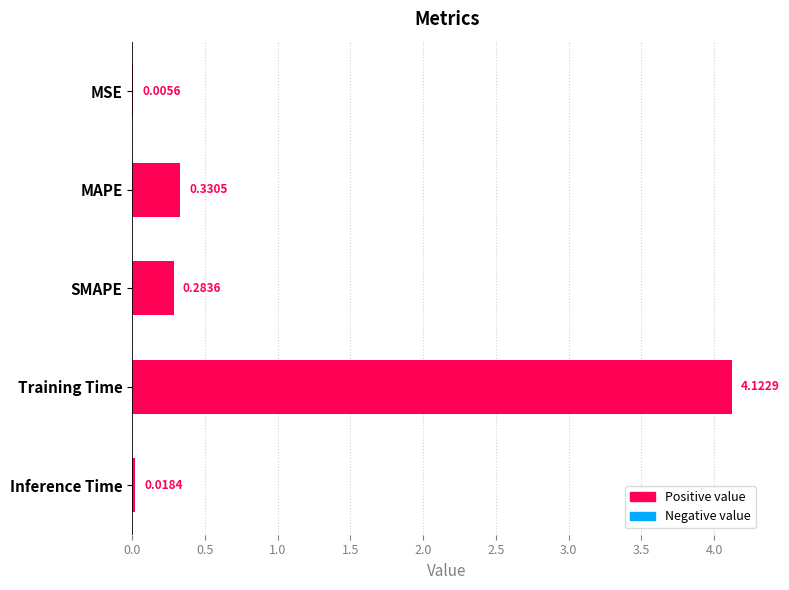

What is the change in value from MSE to SMAPE?

+0.3